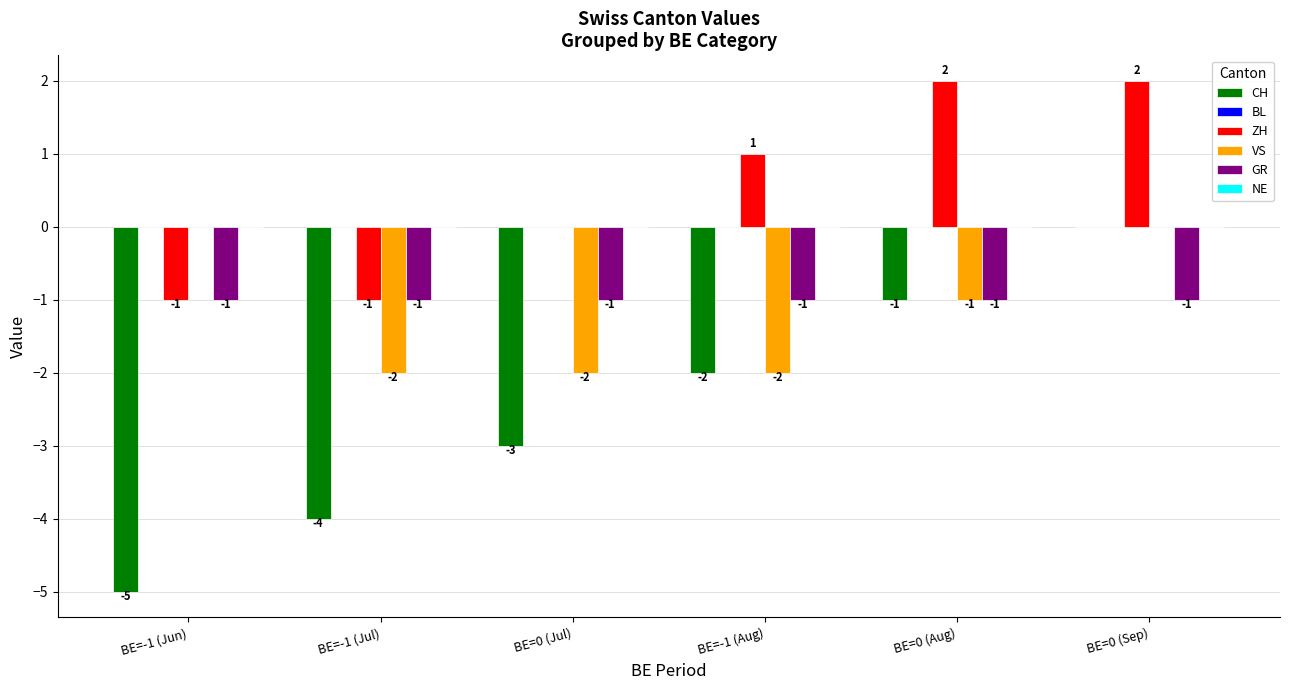

Between BE=-1 (Jun) and BE=0 (Aug), which series saw the biggest shift?

CH